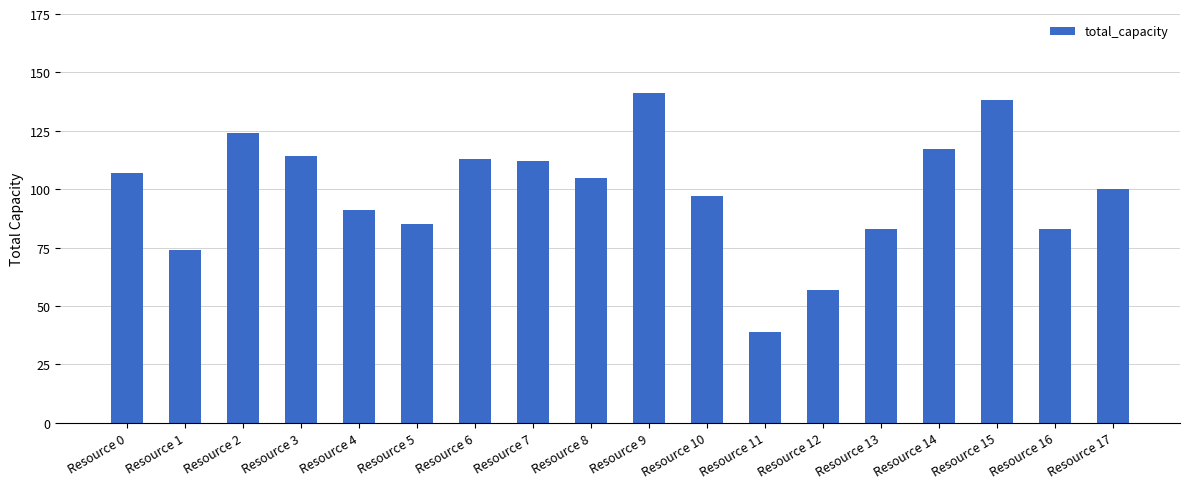

Reading left to right, what are all the values shown in this chart?

107	74	124	114	91	85	113	112	105	141	97	39	57	83	117	138	83	100